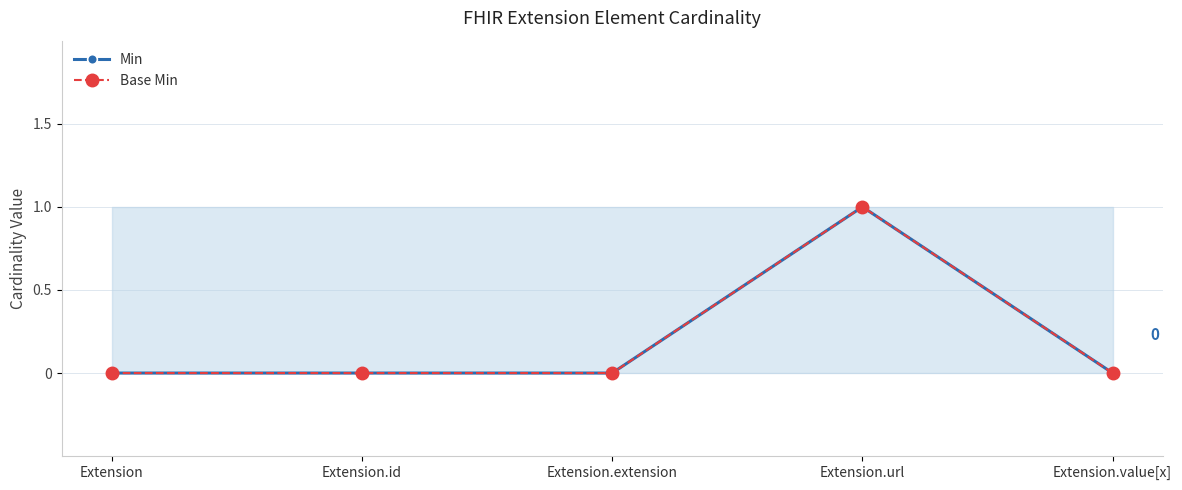

Between Extension.url and Extension, which is larger?

Extension.url